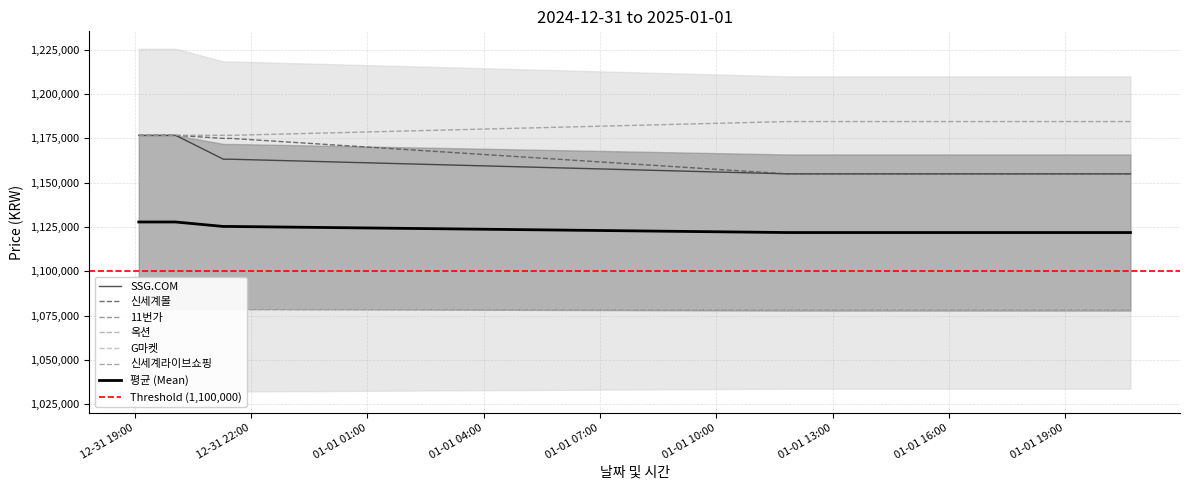

Which series changed the most between 2025-01-01 15:28 and 2025-01-01 18:37?

SSG.COM